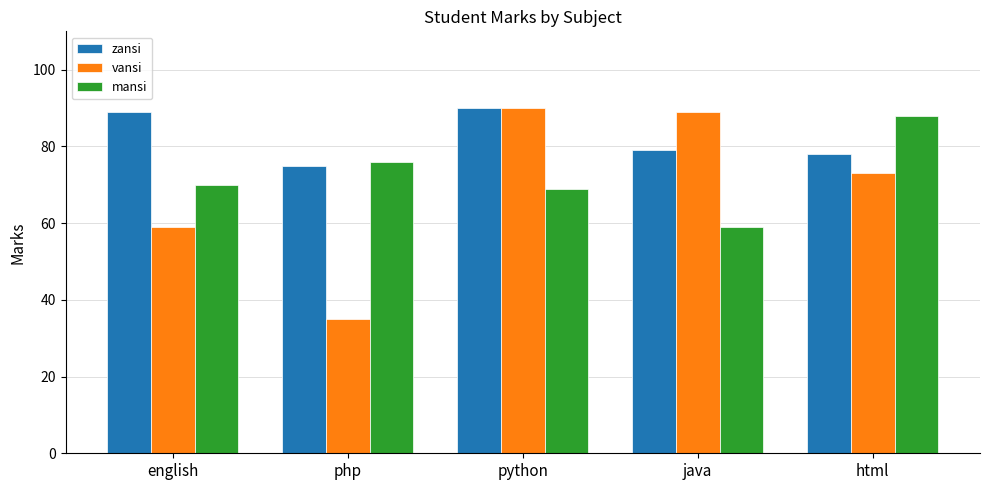

Is the value of vansi at java greater than the value of mansi at html?

Yes